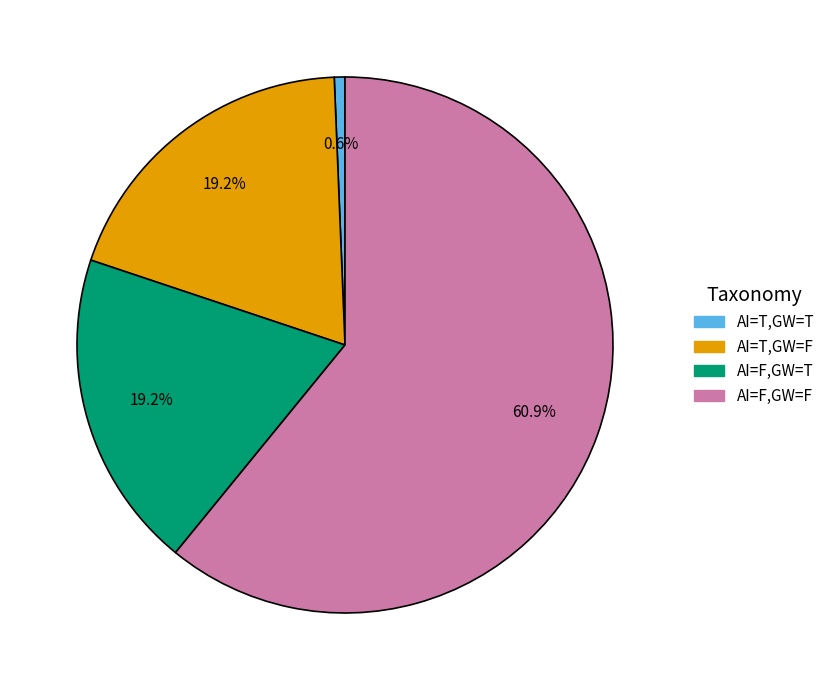

Combined, do AI=T,GW=F and AI=F,GW=F account for over 50%?

Yes